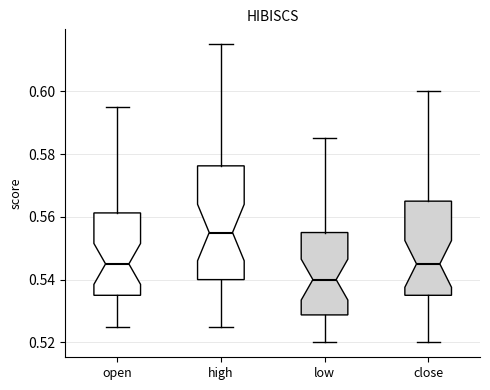

Which box's median line is the highest?

high